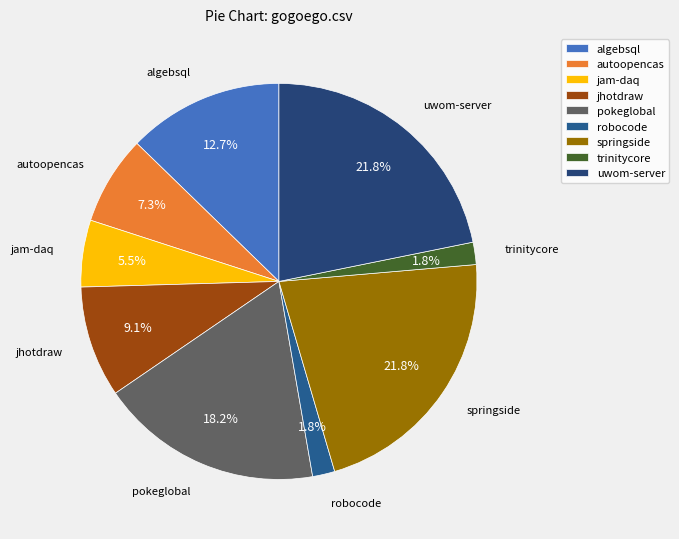

Is pokeglobal the majority of the pie?

No